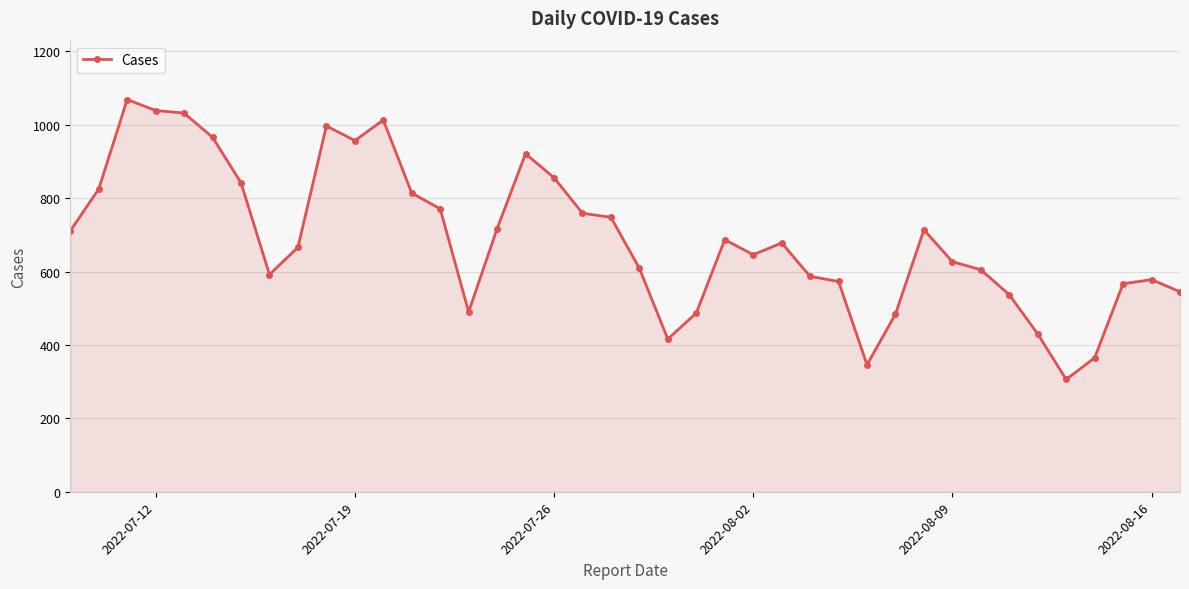

True or false: the data has more than 0 interior local peaks.

True